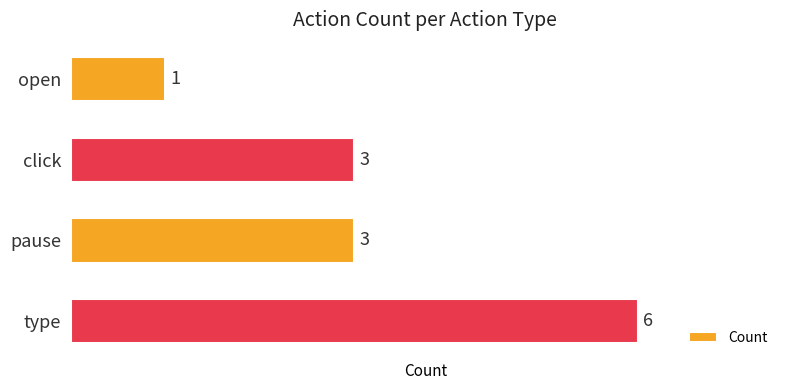

What is the approximate value at type?

6